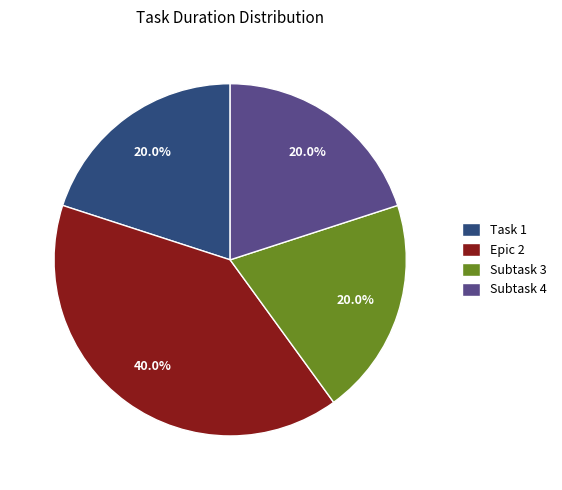

Does Task 1 account for over 50% of the chart?

No